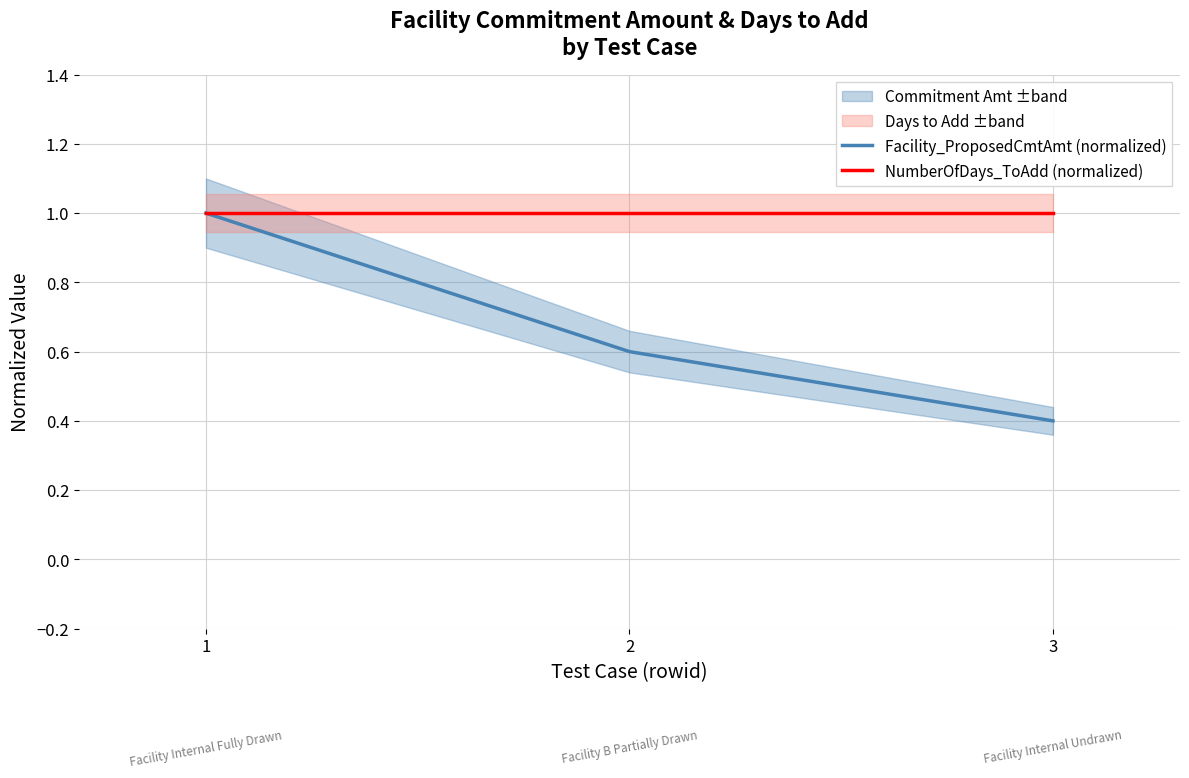

What is the maximum value shown in the chart?

1.0